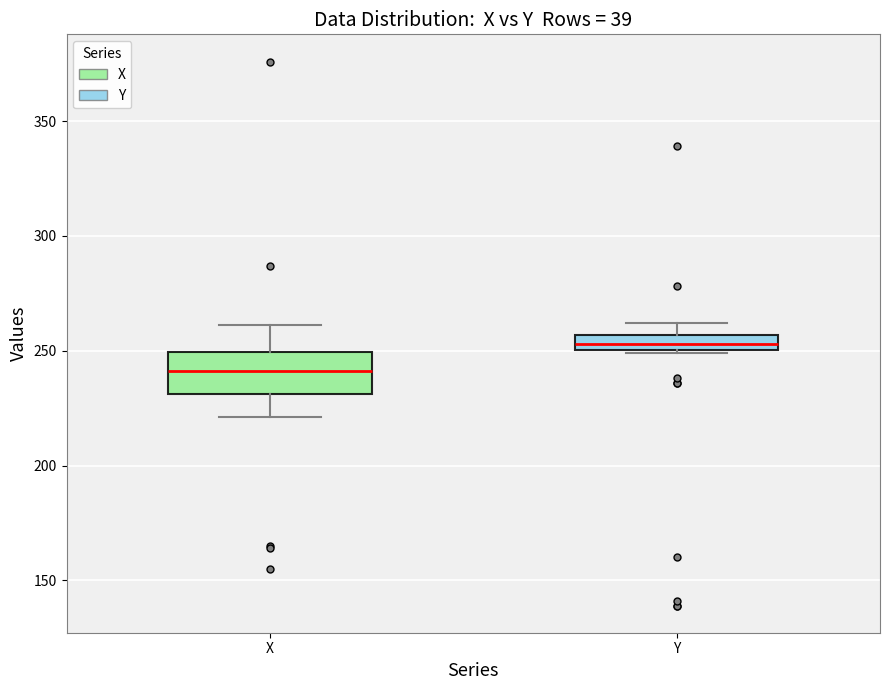

Comparing the boxes themselves (not the whiskers), which one is the tallest?

X